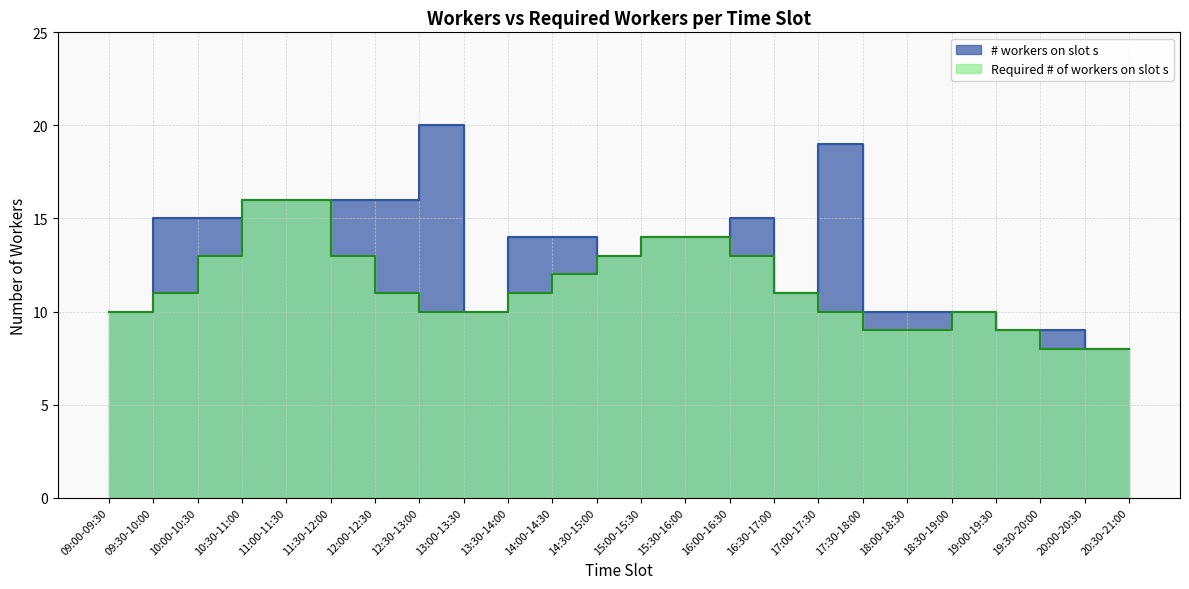

Which series has the widest spread of values?

# workers on slot s